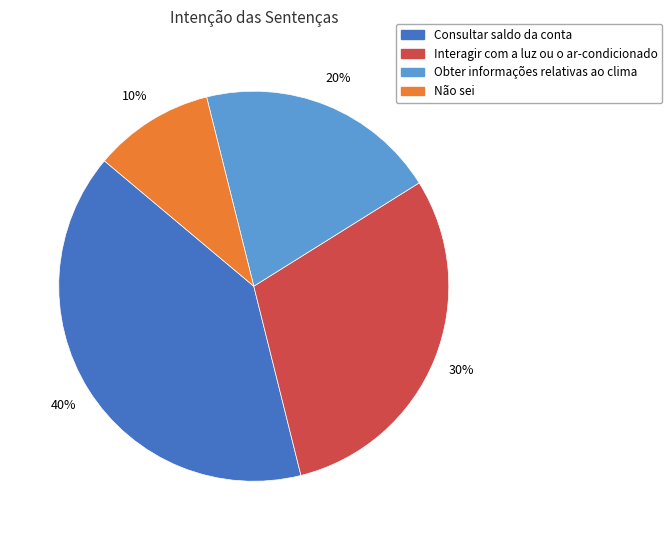

Approximately how many times larger is the value at Consultar saldo da conta compared to Obter informações relativas ao clima?

2.0